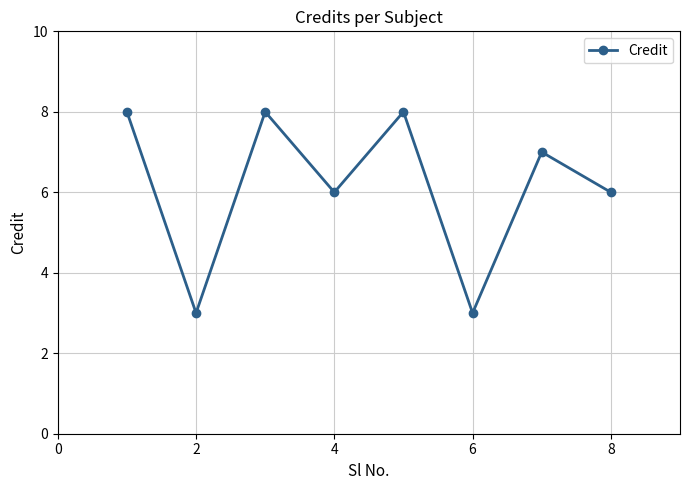

What is the difference between the maximum and second lowest values?

5